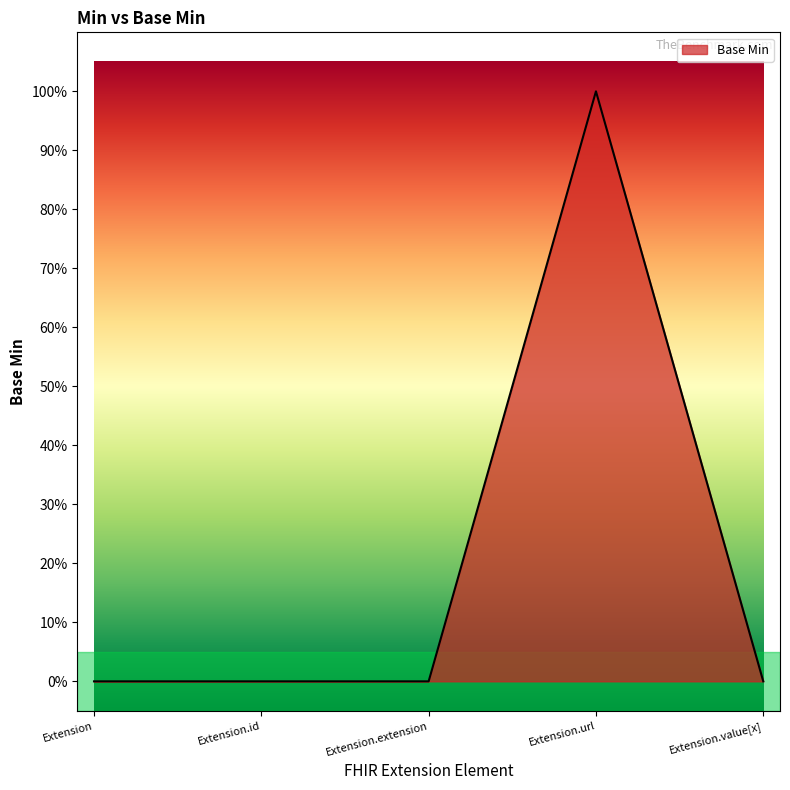

Does the chart display data point markers on the line(s)?

No